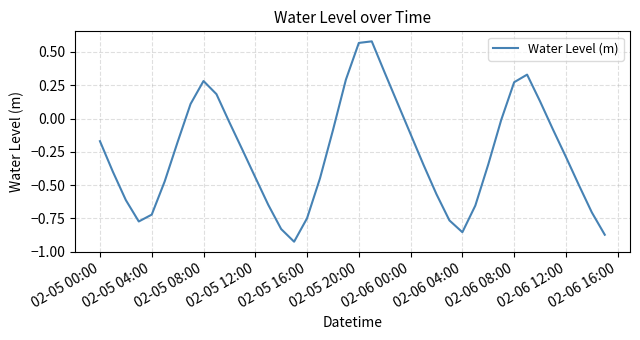

How many positive values are there?

11